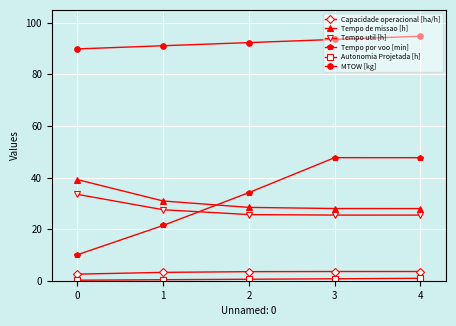

What is the difference between the second highest and minimum values in the Tempo por voo [min] series?

37.6